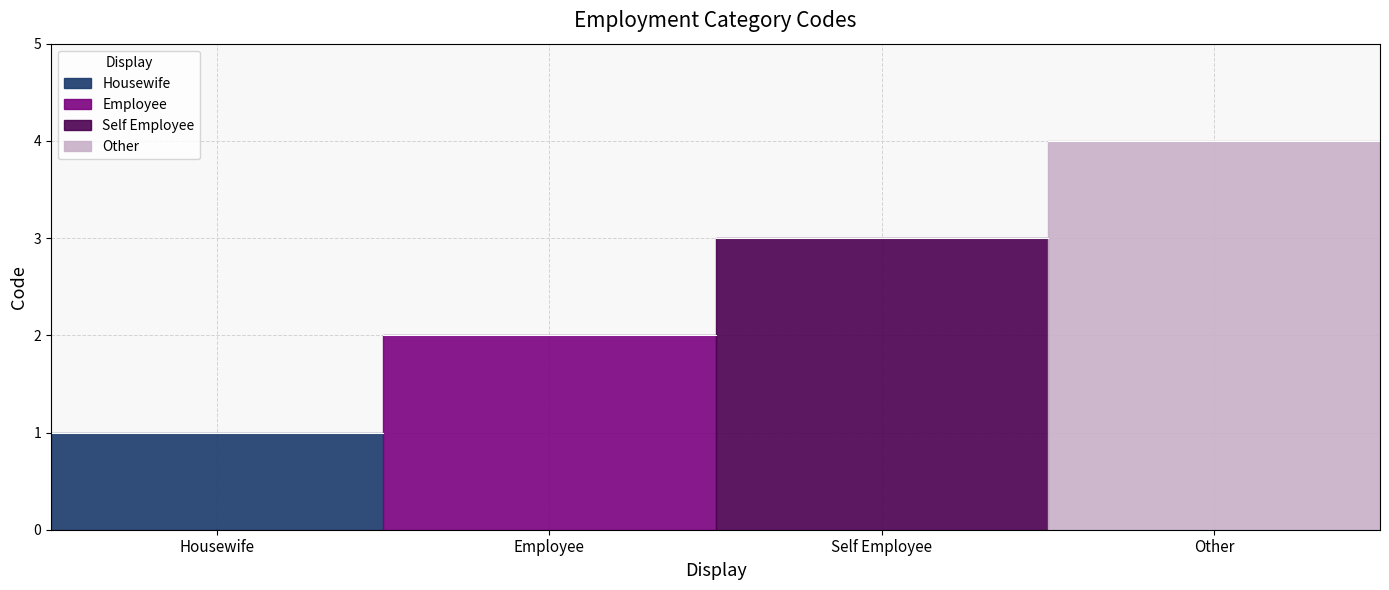

Where does the data first go above 3?

Other